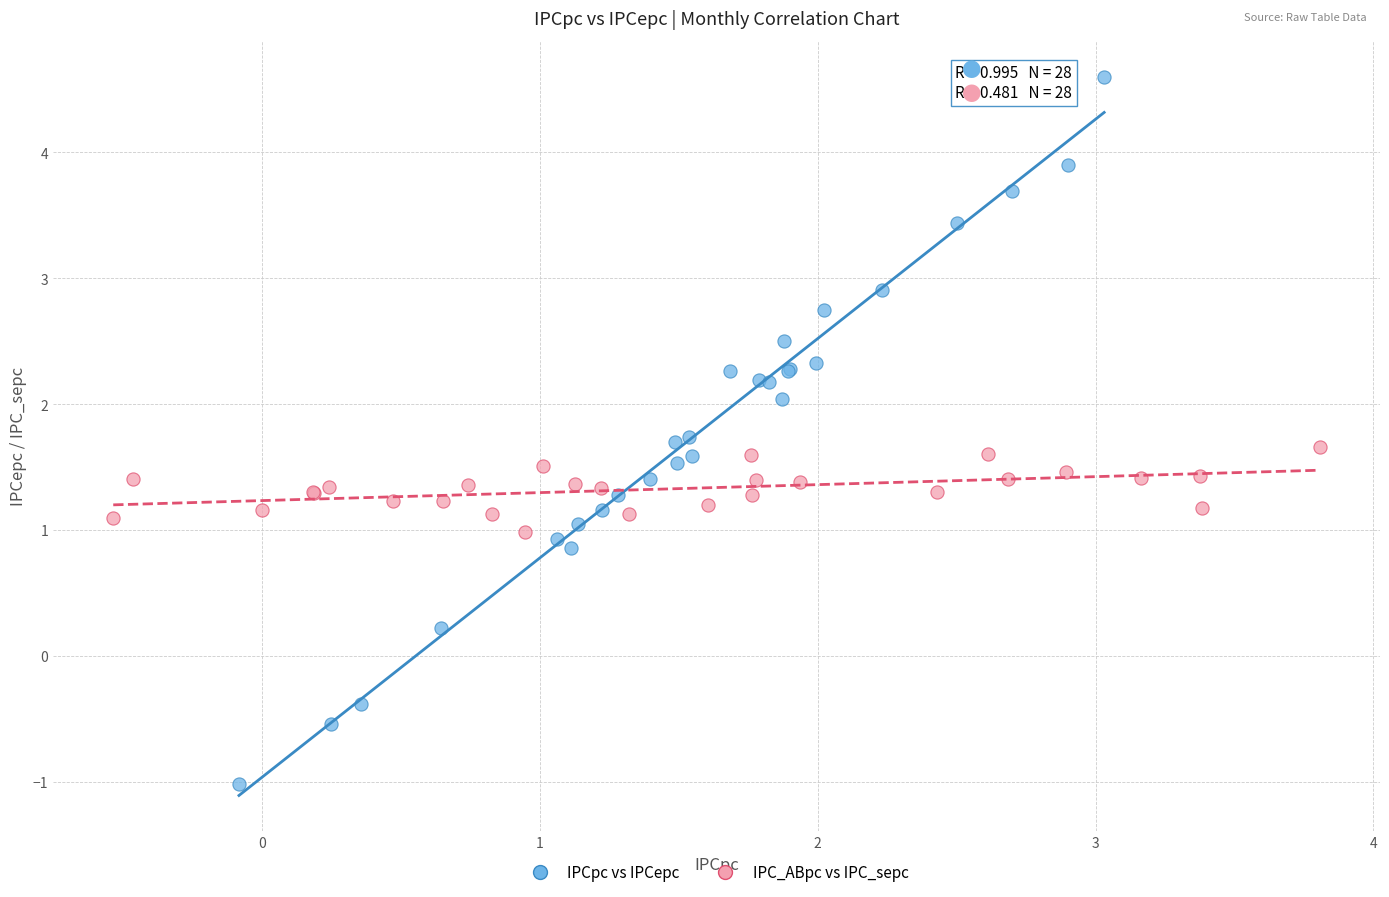

Which series contains the highest Y value?

IPCpc vs IPCepc